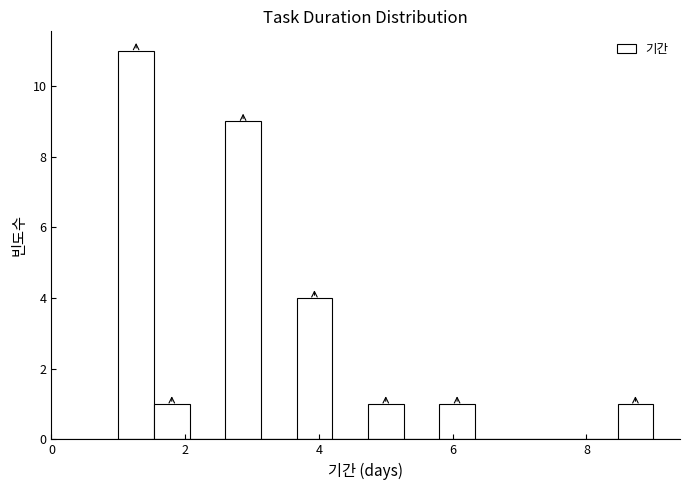

Around what value on the x-axis is the tallest bar? Give the approximate position of its centre, as read against the axis.

1.2